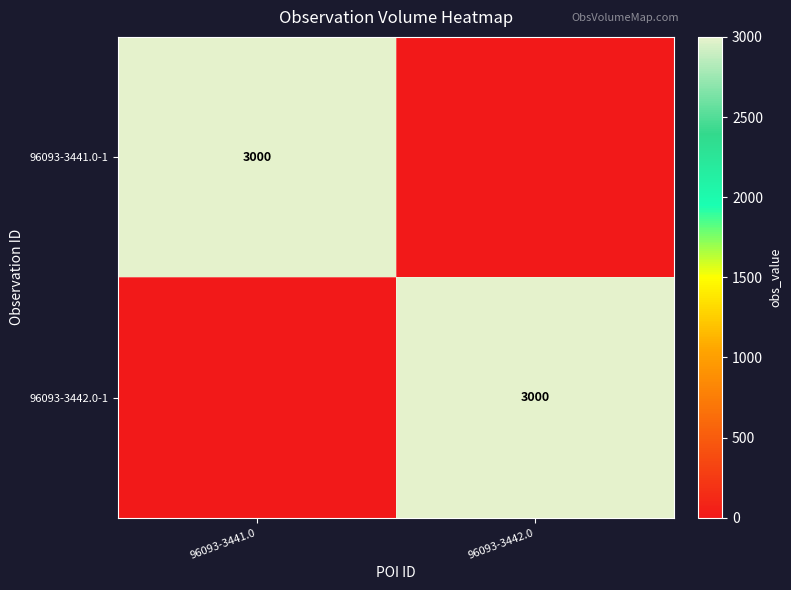

The 96093-3442.0-1 series shows 953 at 96093-3442.0. True or false?

False